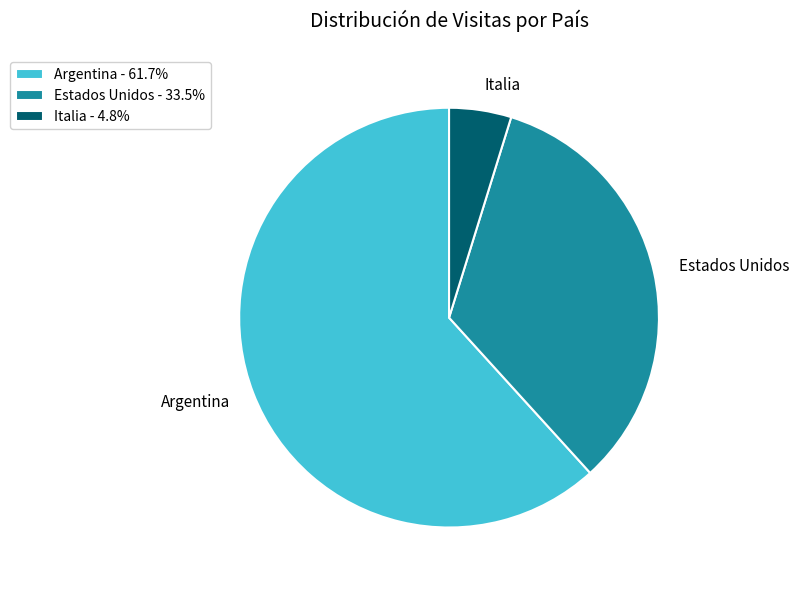

True or false: Estados Unidos accounts for 43% of the total.

False